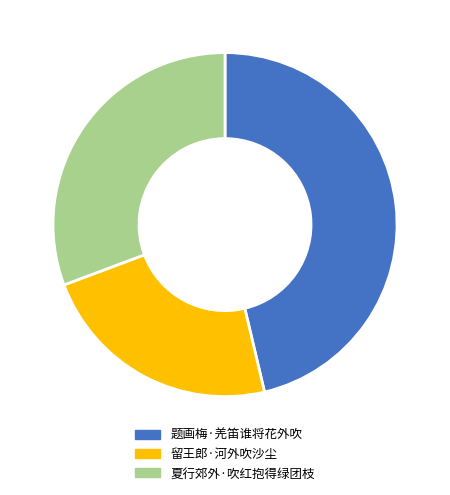

Do 题画梅·羌笛谁将花外吹 and 留王郎·河外吹沙尘 together represent more than half of the pie?

Yes